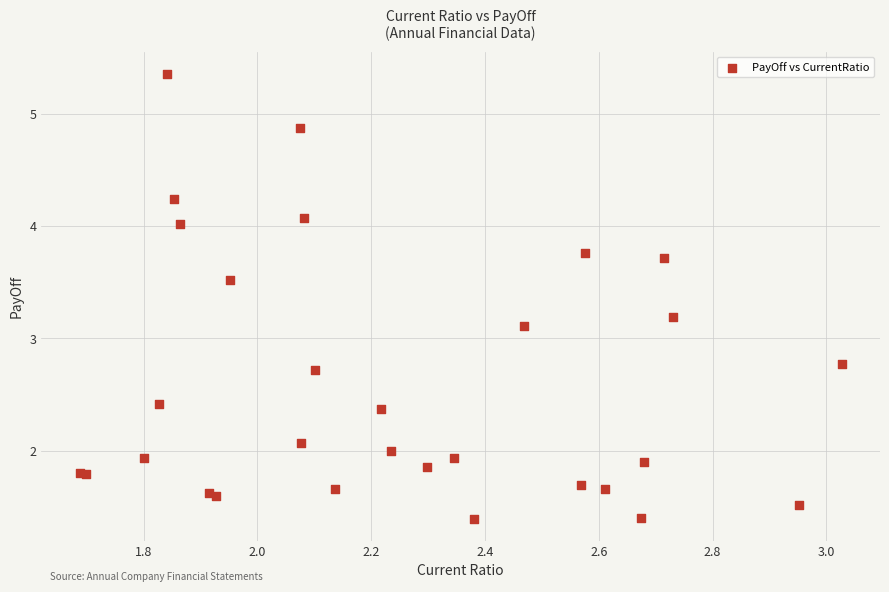

What Y value in the scatter plot is closest to 3?

3.1